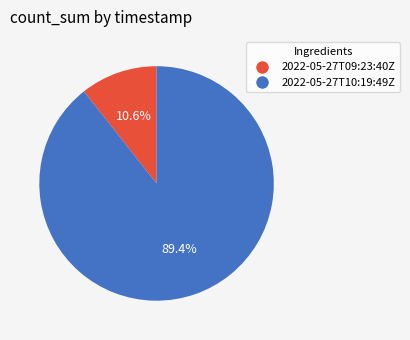

Which category has the biggest portion of the pie?

2022-05-27T10:19:49Z